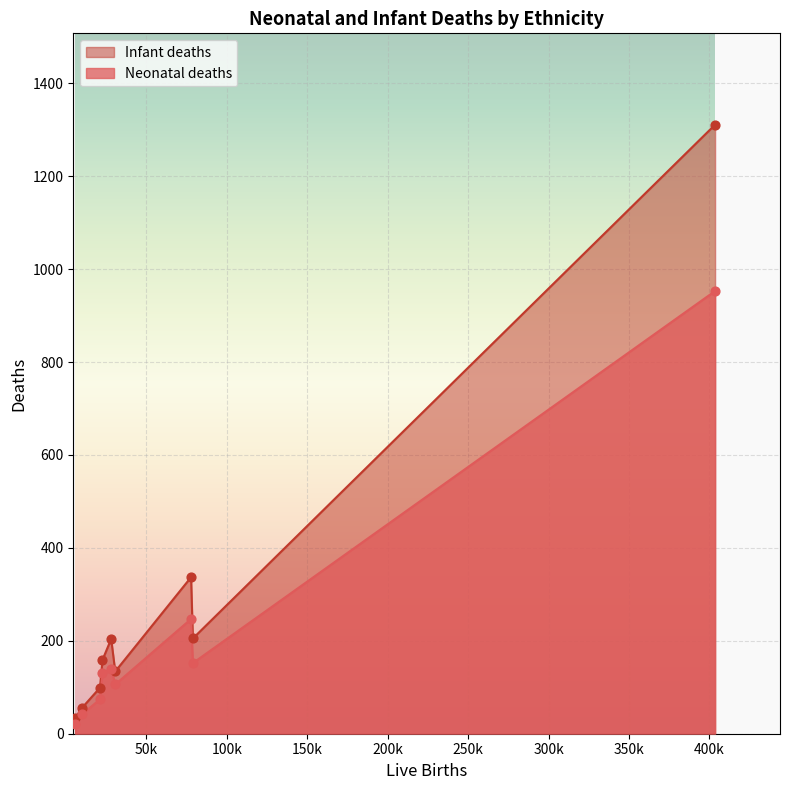

Which series reaches the minimum Y coordinate?

Neonatal deaths